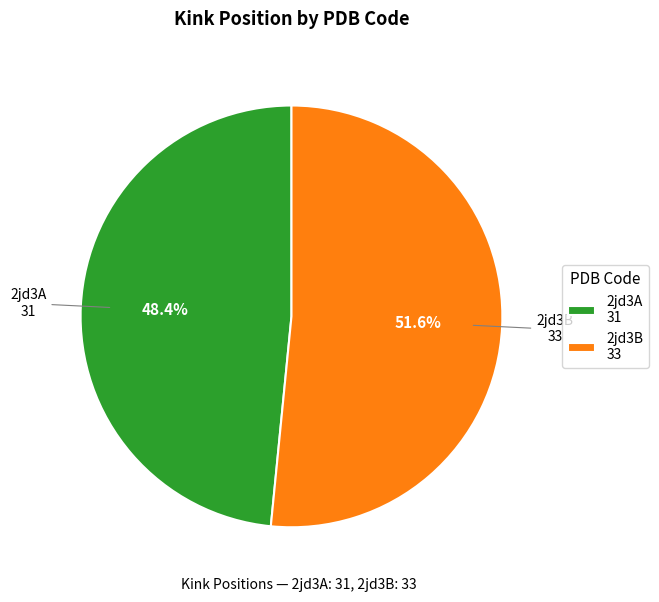

Rank the categories by value from highest to lowest.

2jd3B, 2jd3A